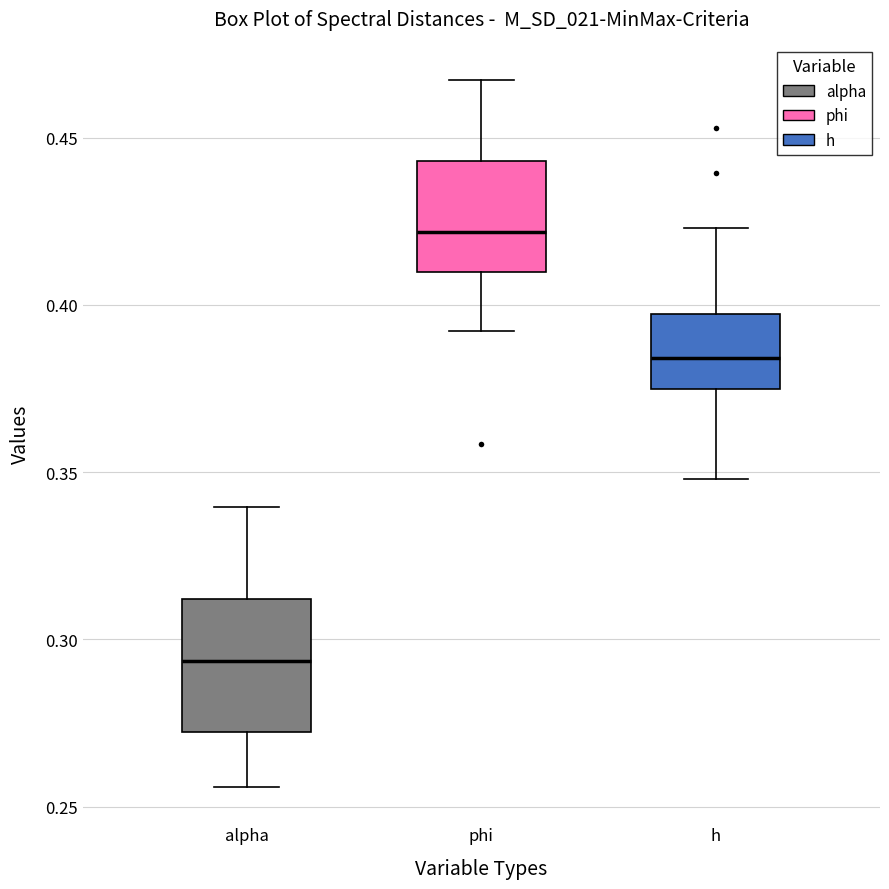

Which box's median line is the lowest?

alpha